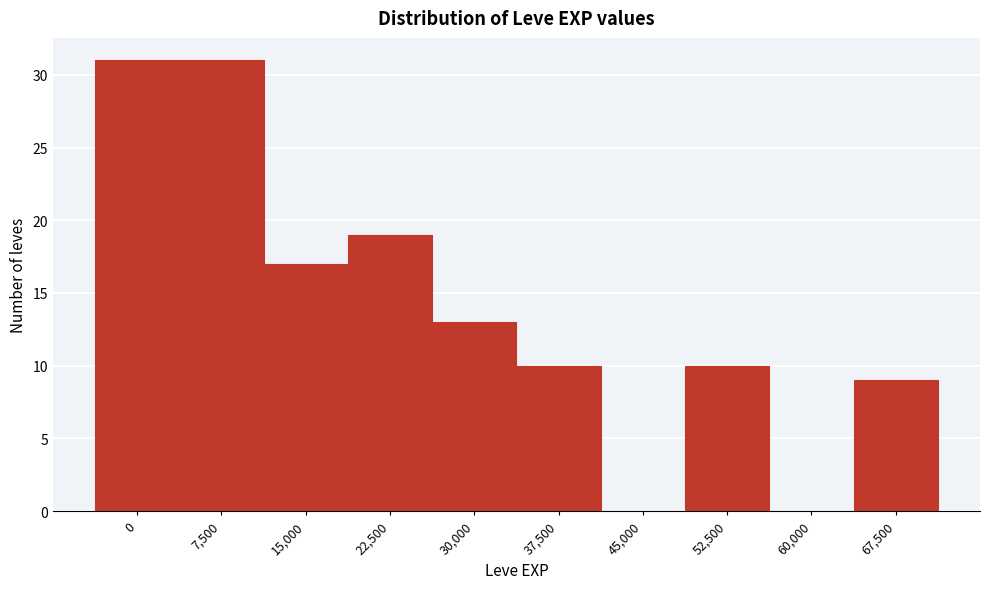

Reading left to right, extract all data points from this chart.

0=31	7,500=31	15,000=17	22,500=19	30,000=13	37,500=10	45,000=0	52,500=10	60,000=0	67,500=9